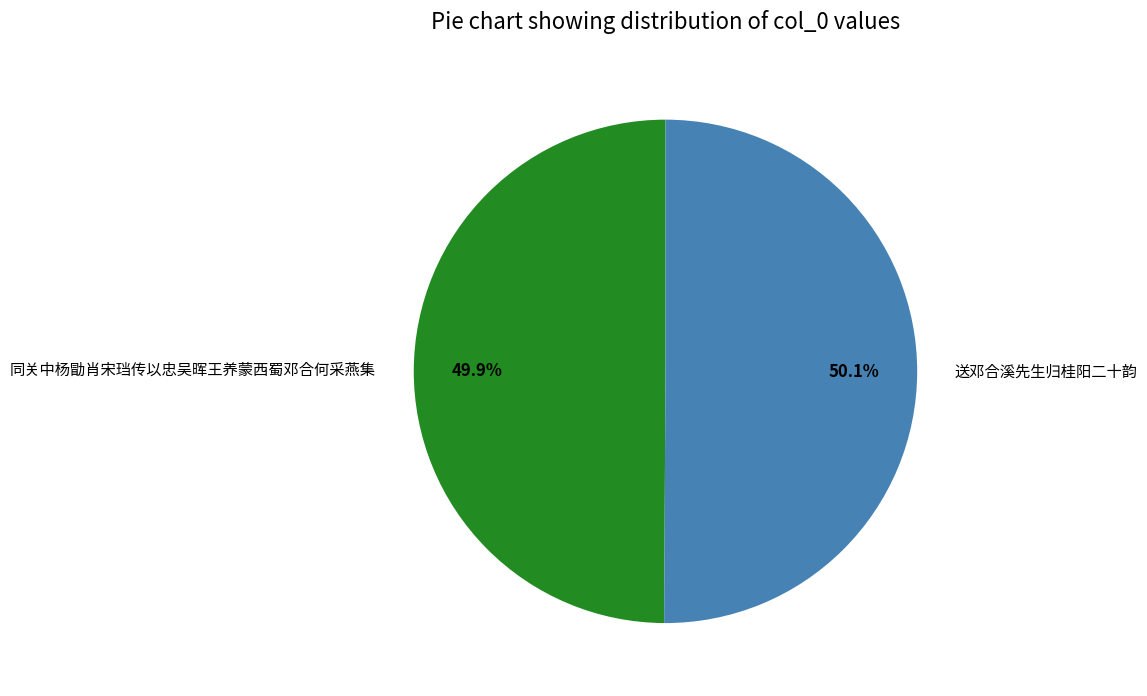

To the nearest percent, what is the combined percentage of 同关中杨勖肖宋珰传以忠吴晖王养蒙西蜀邓合何采燕集 and 送邓合溪先生归桂阳二十韵?

100%